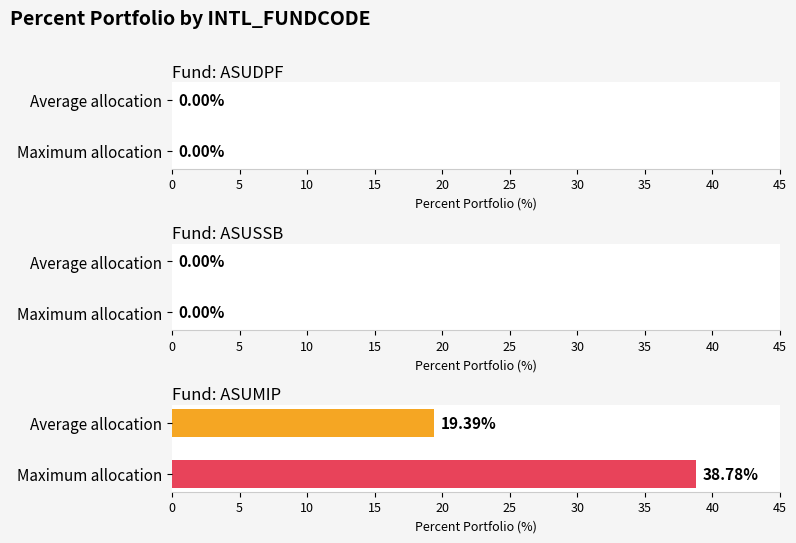

Does the chart contain any negative values?

No